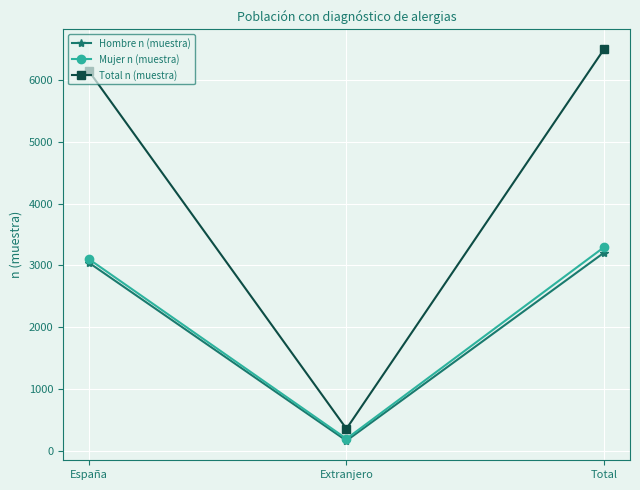

What is the label of the 1st point from the left?

España